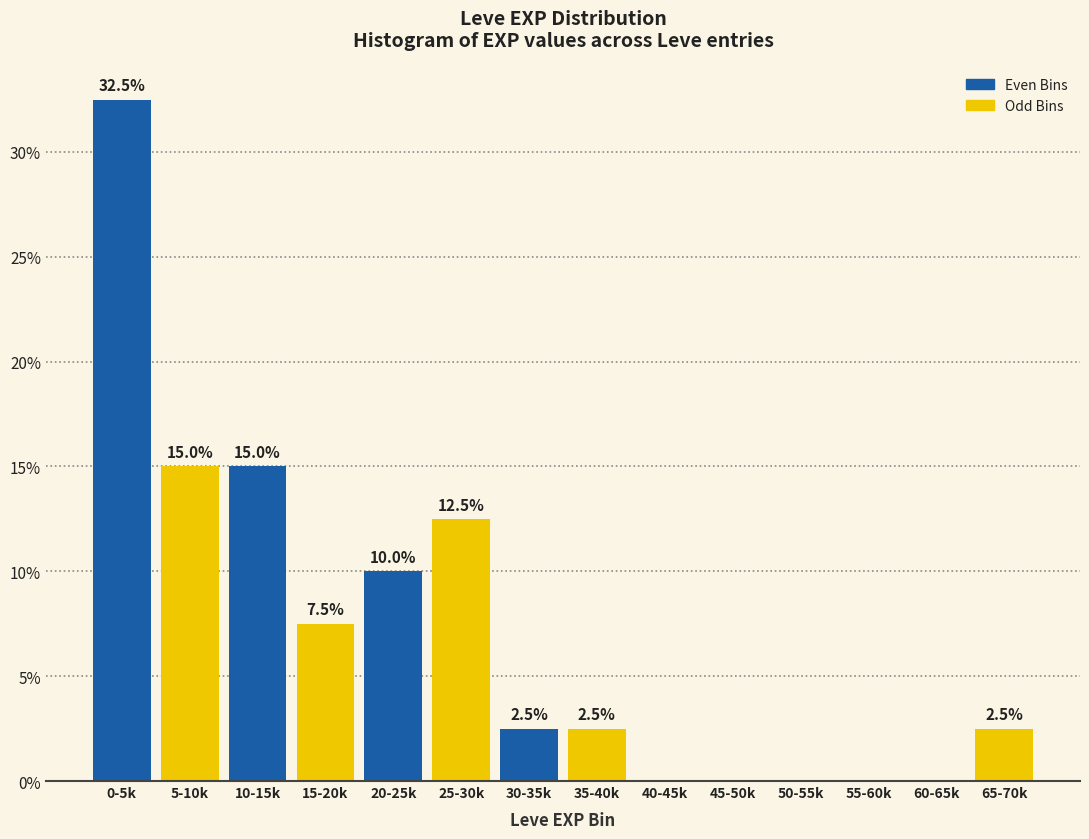

Reading left to right, what are all the values shown in this chart?

0-5k=32.5	5-10k=15.0	10-15k=15.0	15-20k=7.5	20-25k=10.0	25-30k=12.5	30-35k=2.5	35-40k=2.5	40-45k=0.0	45-50k=0.0	50-55k=0.0	55-60k=0.0	60-65k=0.0	65-70k=2.5